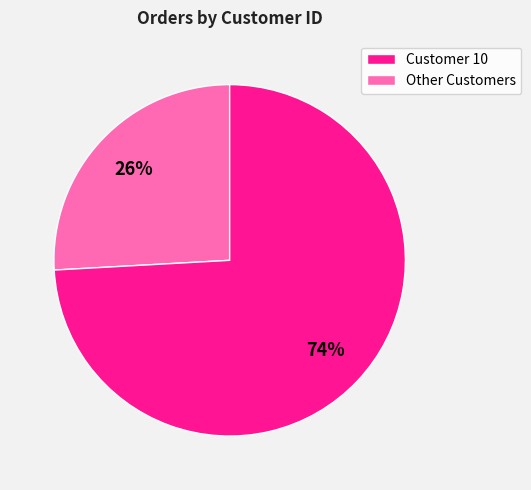

To the nearest percent, what is the average slice percentage?

50%